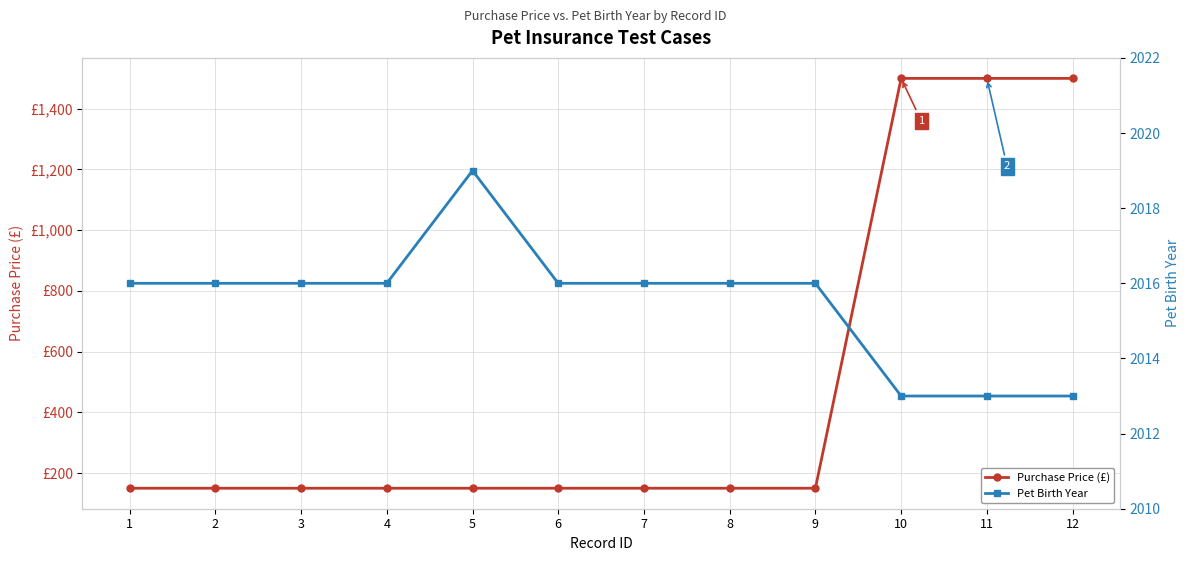

How many data points in Pet Birth Year are above 2016?

1